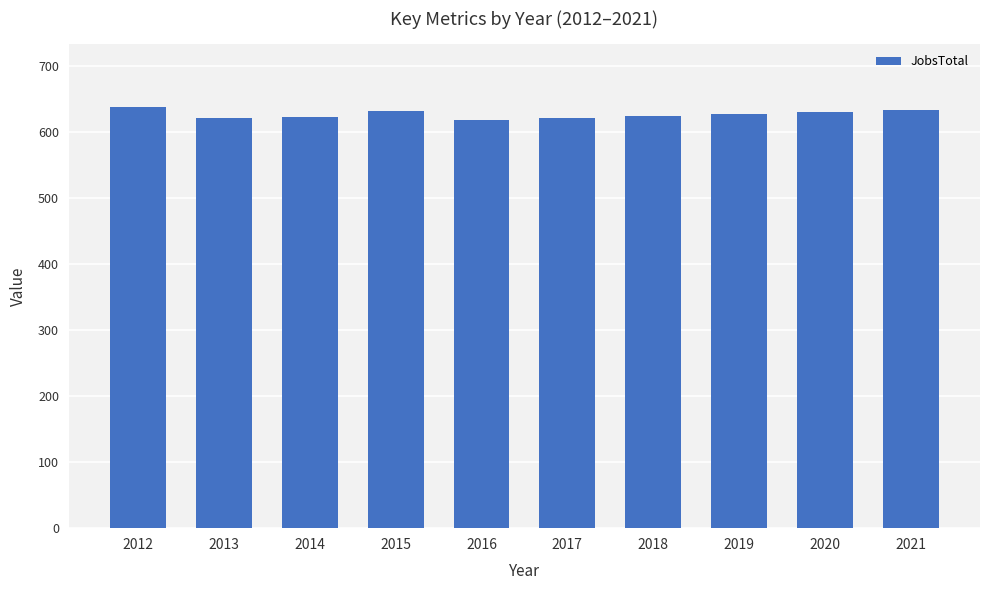

What is the smallest value displayed?

618